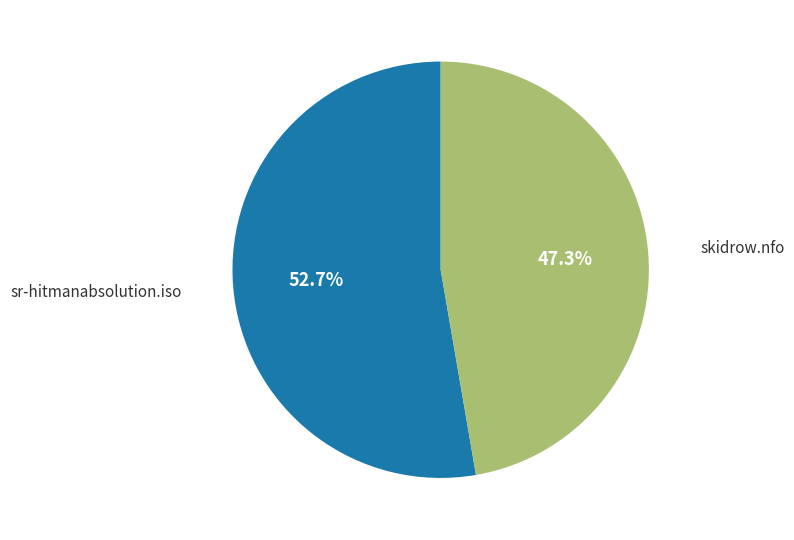

Count the number of slices in the pie.

2